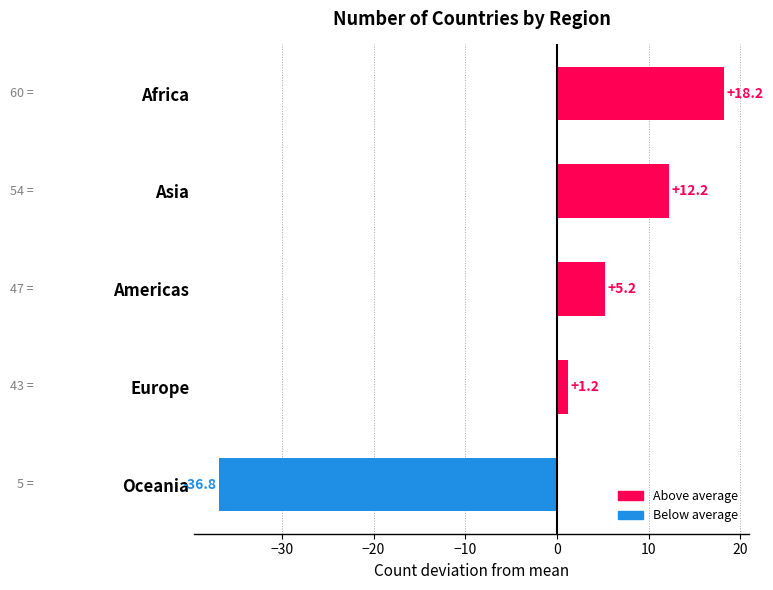

List the labels in order of value, largest first.

Africa, Asia, Americas, Europe, Oceania